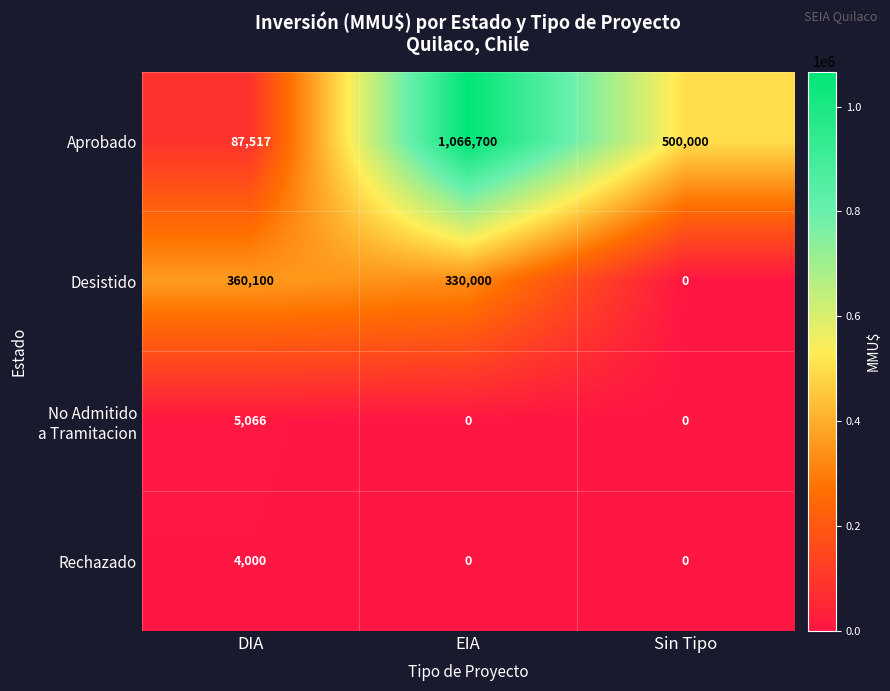

Count the number of data series in this chart.

4